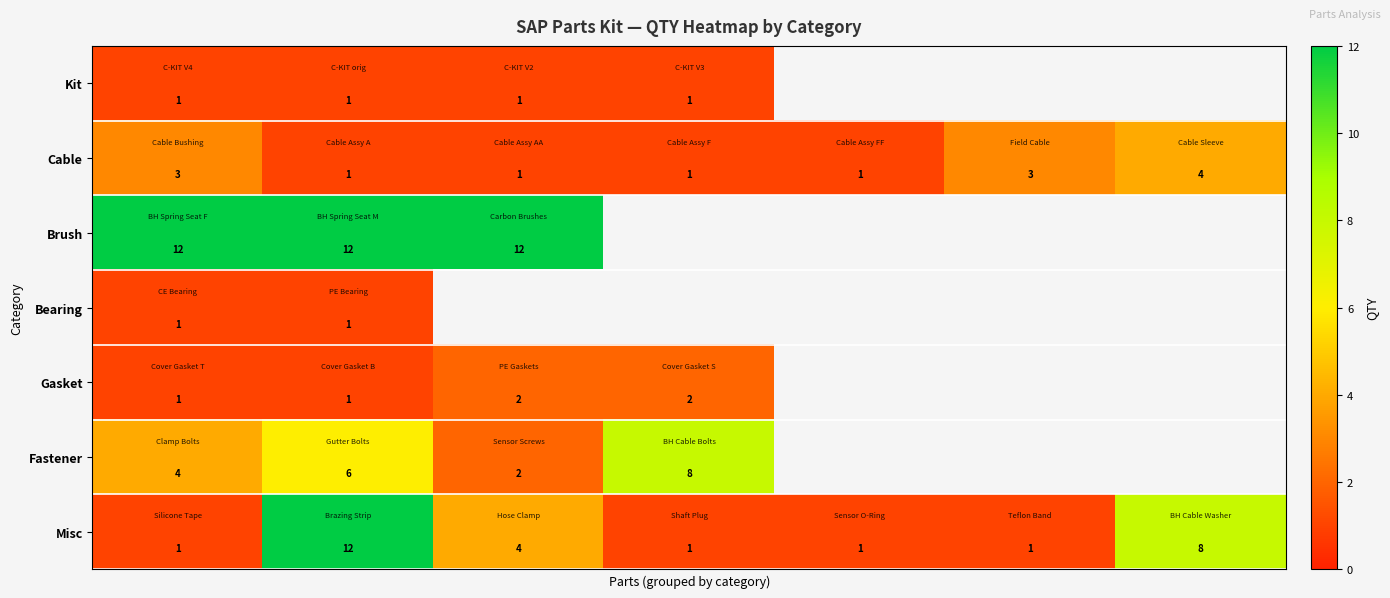

How many data points in Cable are above 1?

3